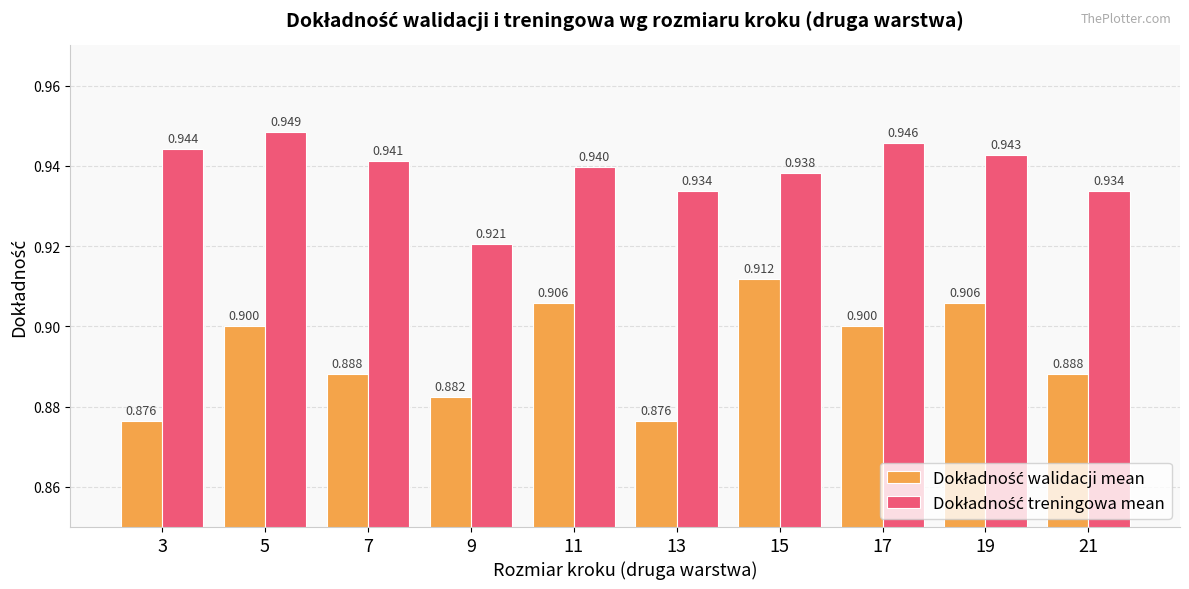

How many bars are there in total?

20